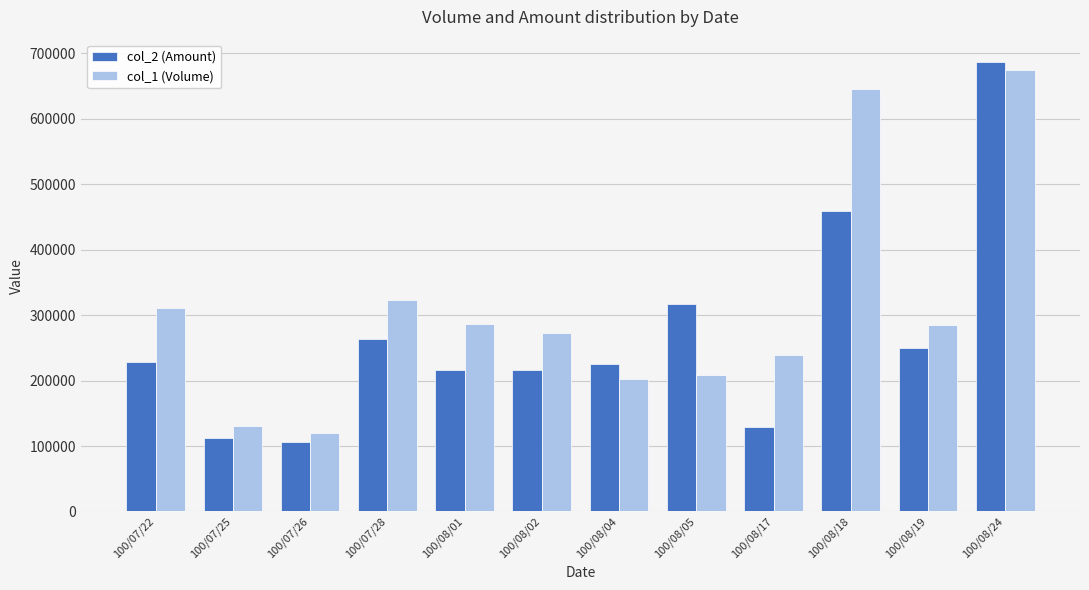

Does the chart contain any negative values?

No